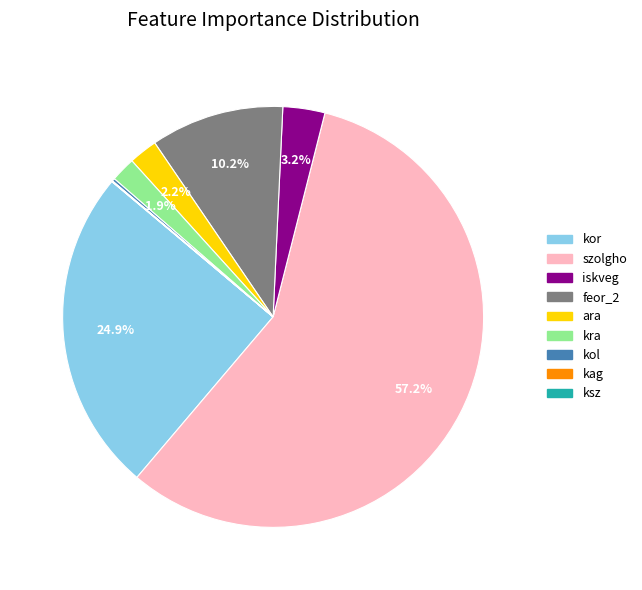

To the nearest percent, what percentage of the pie is szolgho?

57%